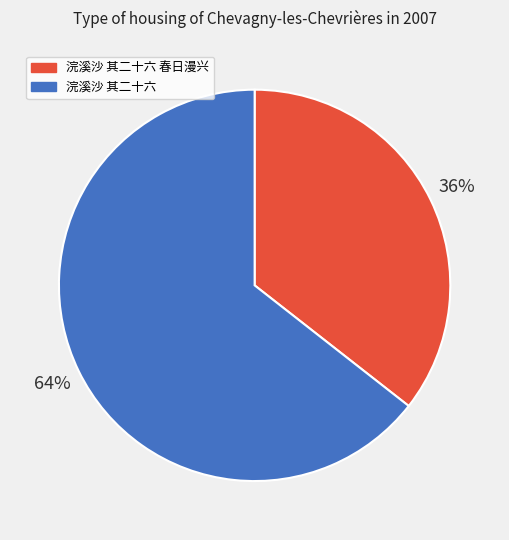

What percentage is the 浣溪沙 其二十六 slice, to the nearest percent?

64%